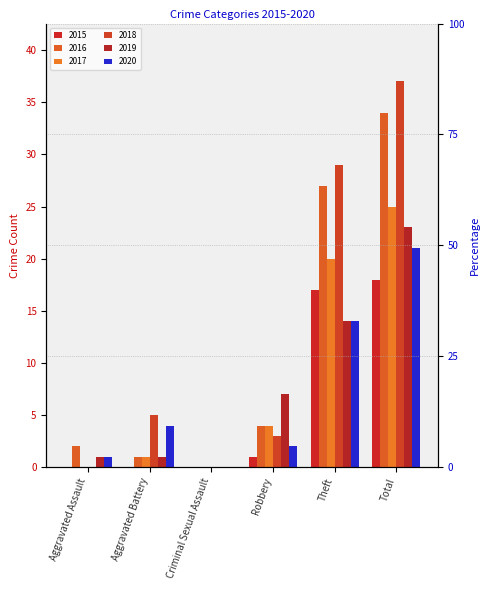

Which series has the largest range (max minus min)?

2018